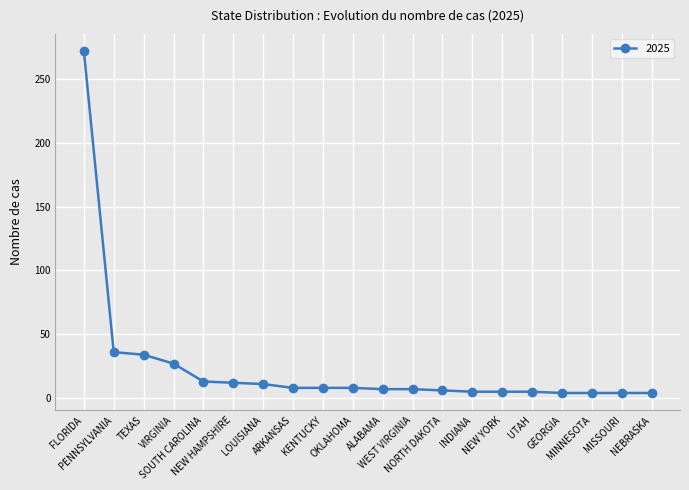

What is the maximum value shown in the chart?

272